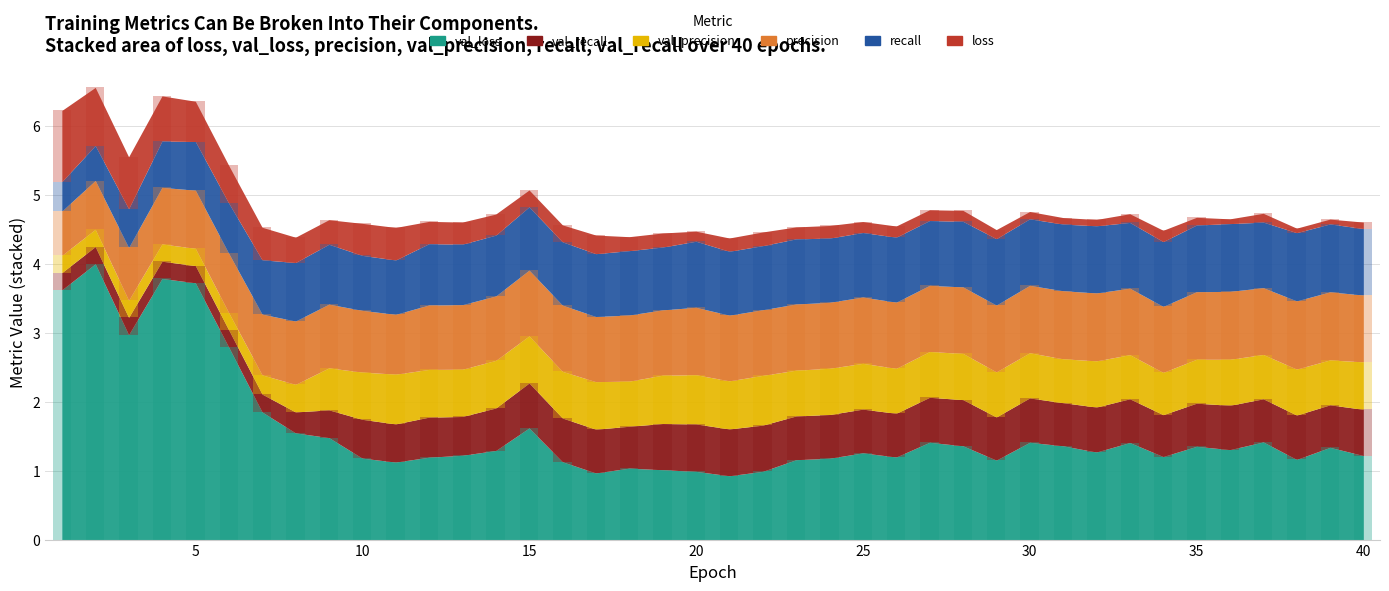

At how many categories does at least one series exceed 3?

4